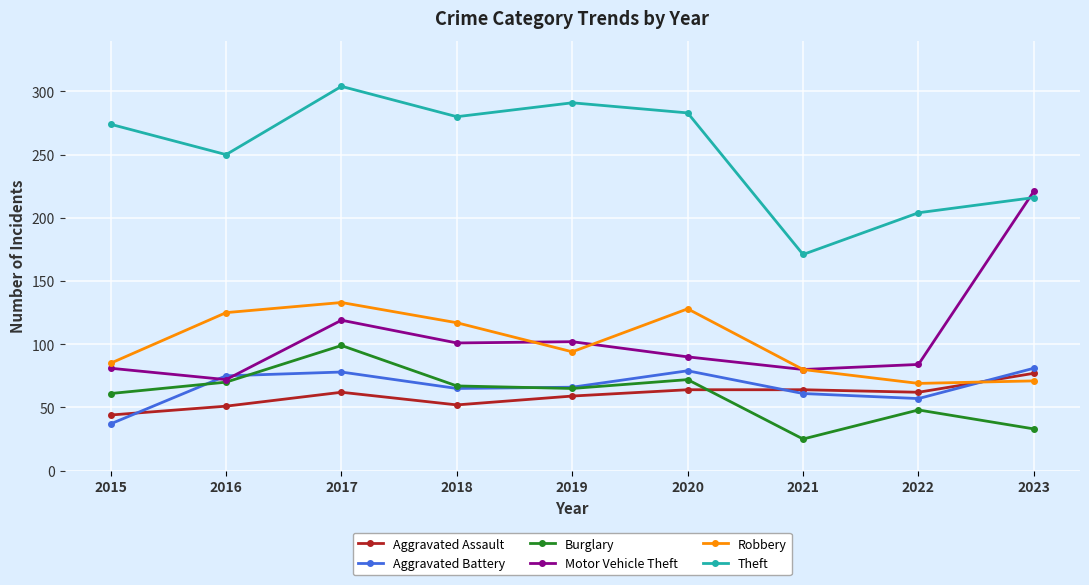

At how many categories does at least one series exceed 181?

8